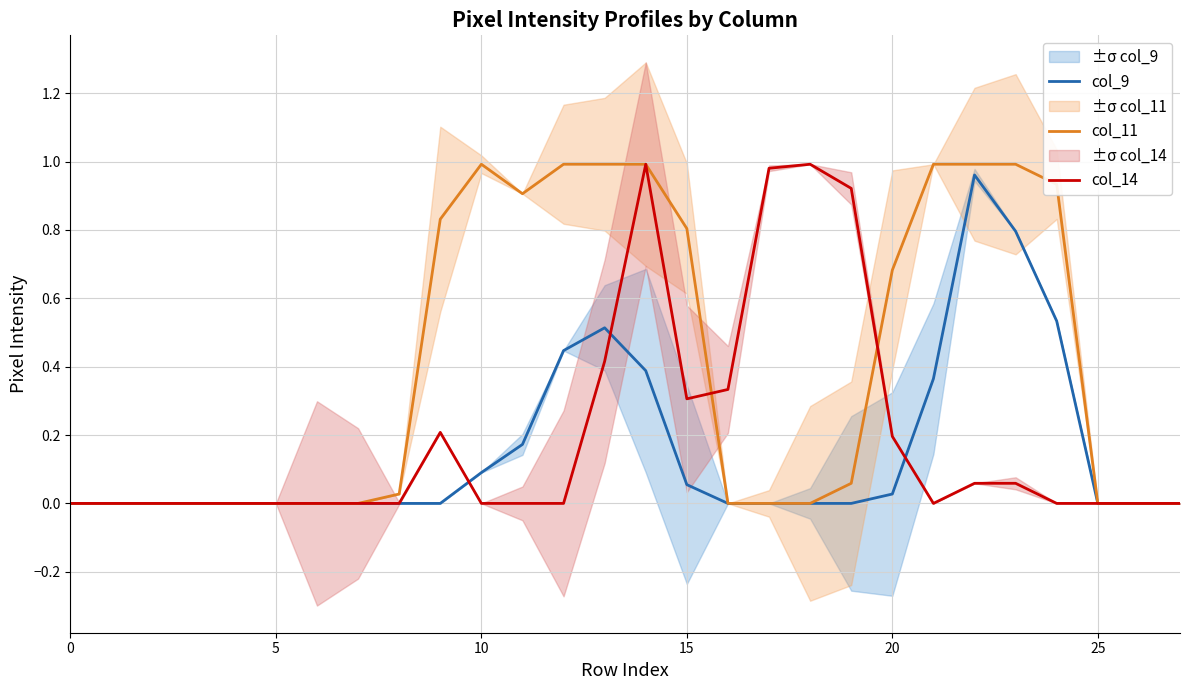

True or false: col_9 has more than 2 points higher than both neighbors.

False